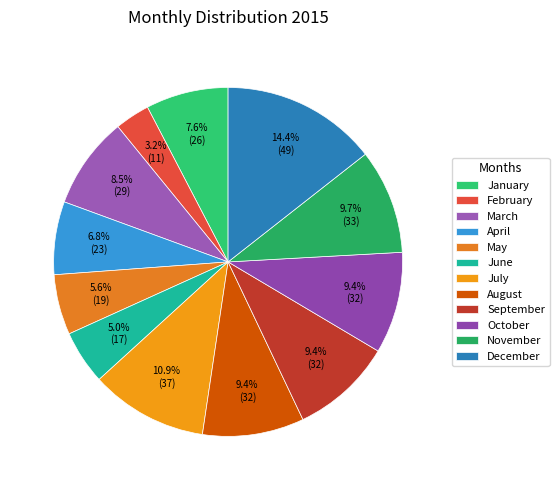

Which category has the biggest portion of the pie?

December